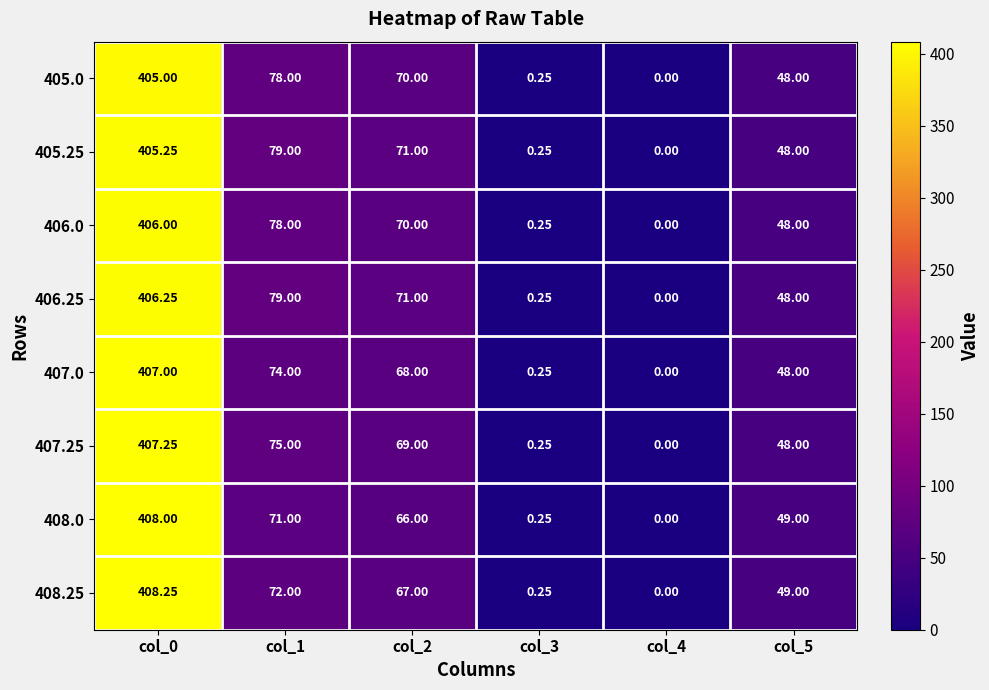

Is the value of 408.0 at col_3 greater than the value of 405.25 at col_0?

No